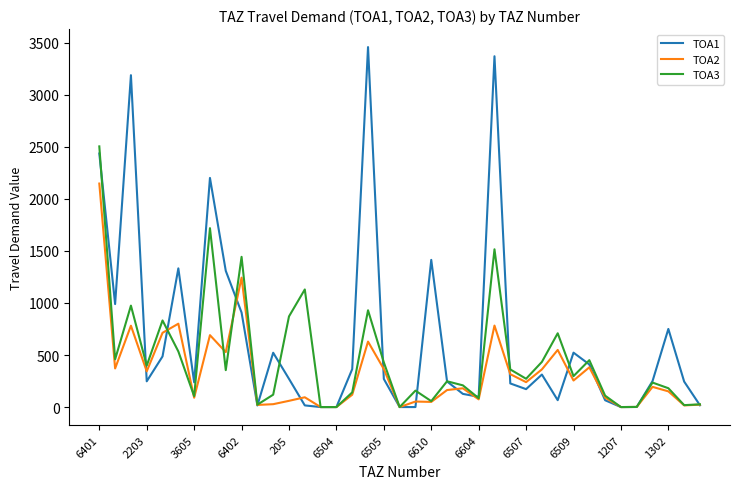

Does the chart have visible grid lines?

No